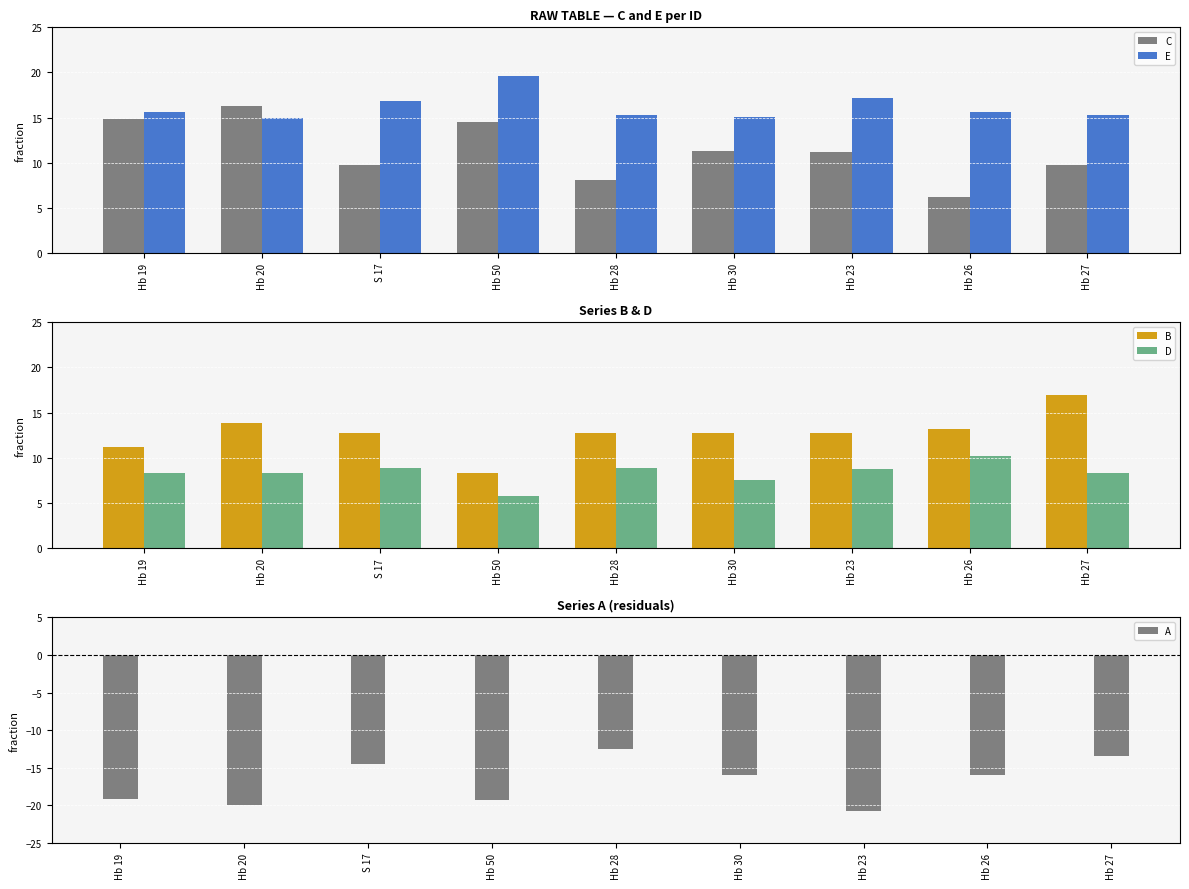

Rank the categories by B value from lowest to highest.

Hb 50, Hb 19, S 17, Hb 28, Hb 30, Hb 23, Hb 26, Hb 20, Hb 27